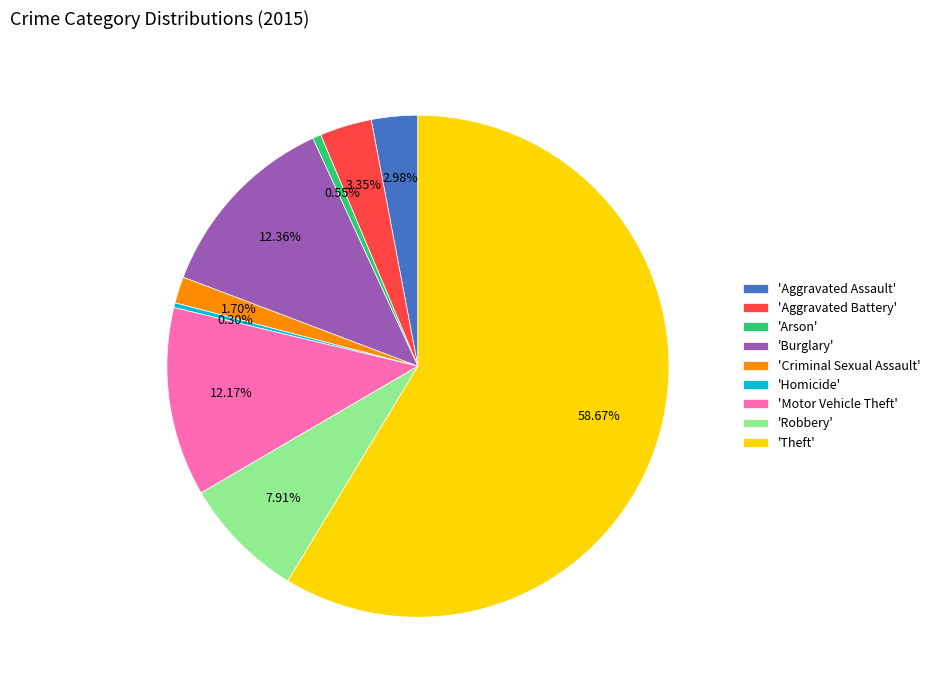

Which has a higher value, 'Aggravated Battery' or 'Homicide'?

'Aggravated Battery'